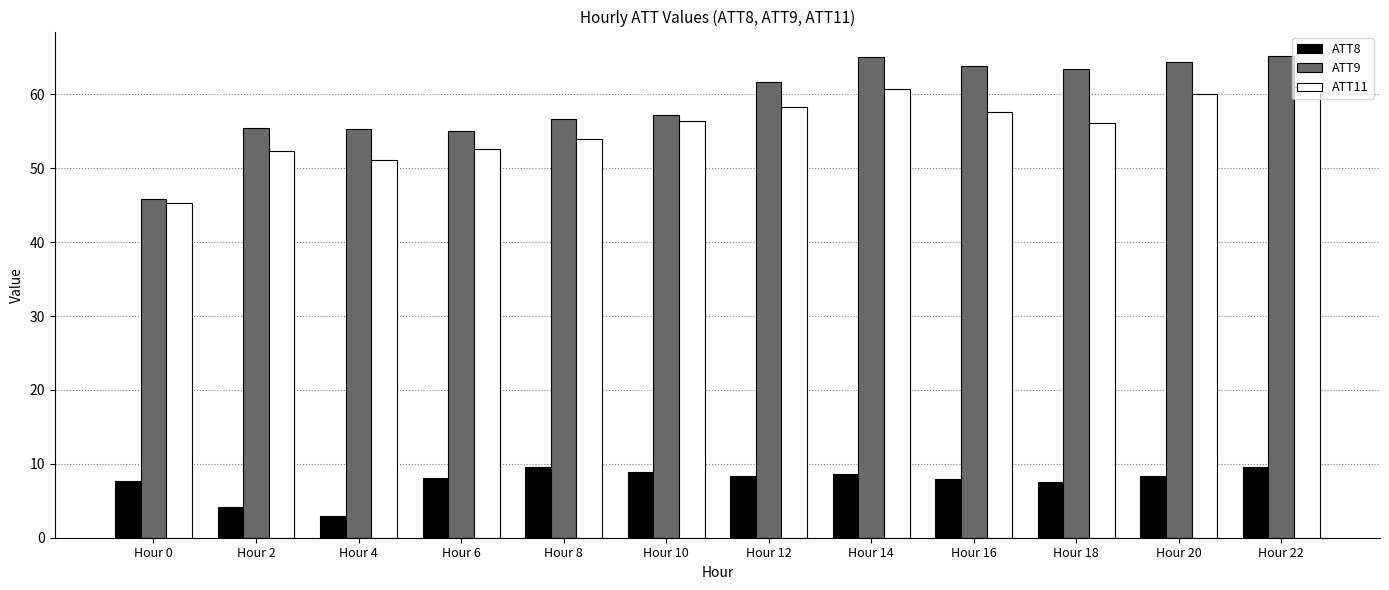

List the series in order of their peak value, lowest first.

ATT8, ATT11, ATT9